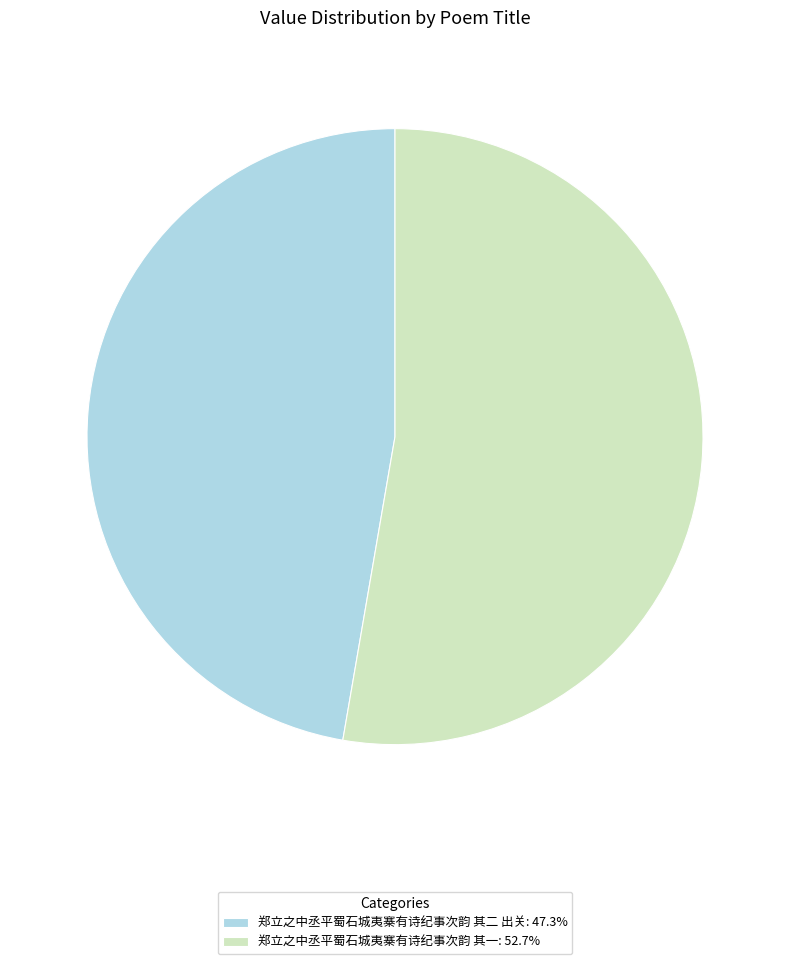

Which slice is the largest?

郑立之中丞平蜀石城夷寨有诗纪事次韵 其一